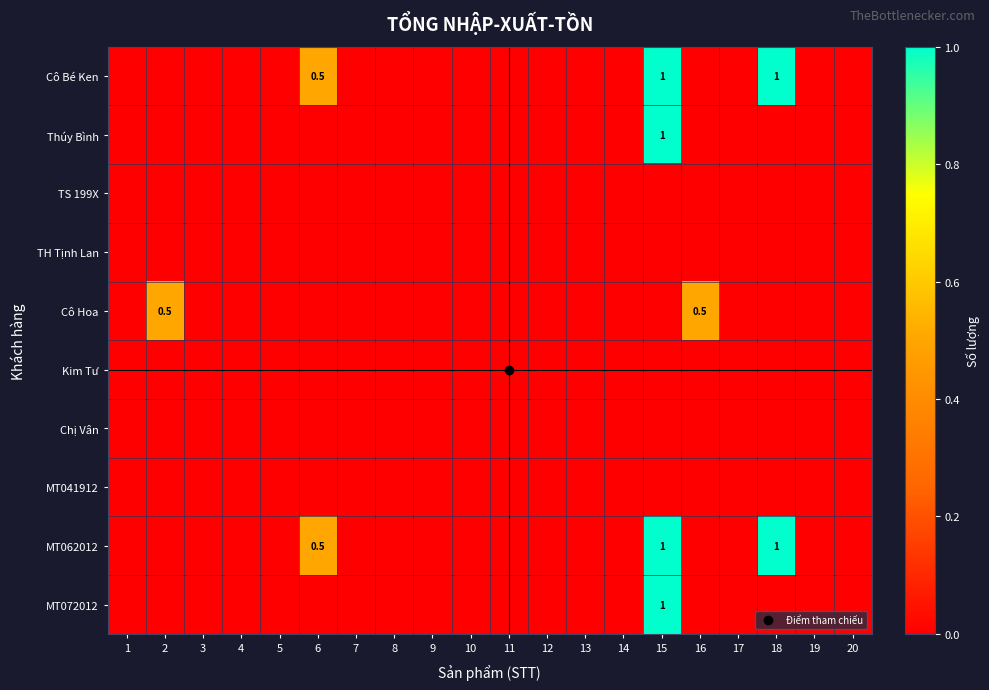

What is the maximum value for Cô Hoa?

0.5